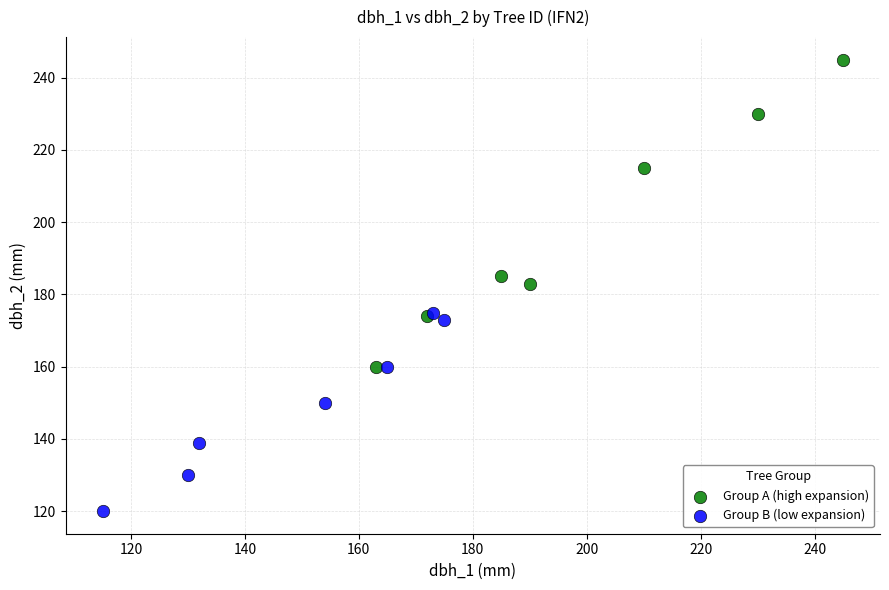

Which series contains the highest Y value?

Group A (high expansion)